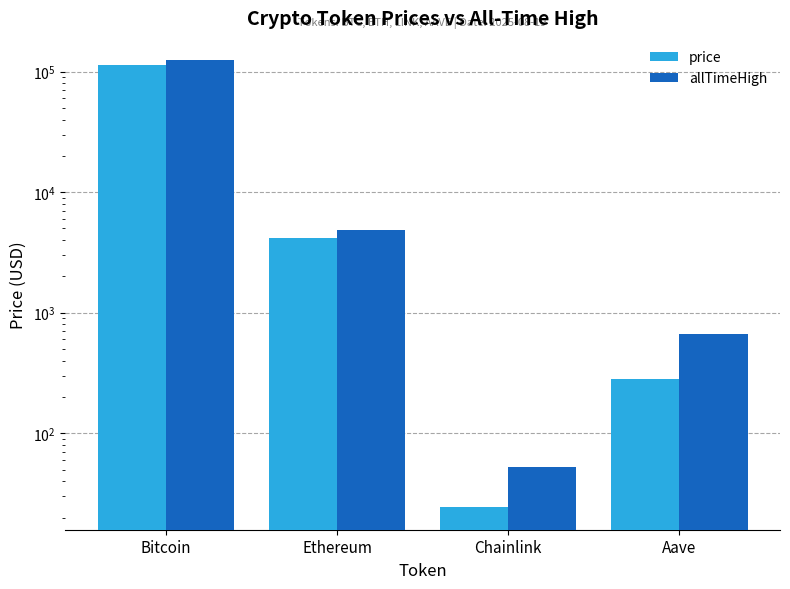

Between Bitcoin and Ethereum, which series saw the biggest shift?

allTimeHigh